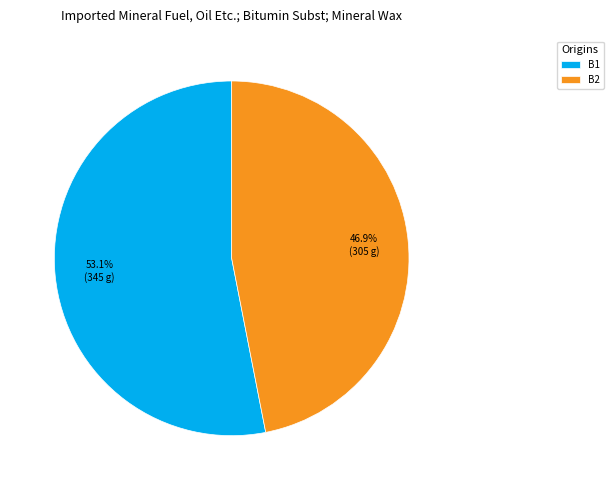

What is the total percentage of B2 and B1?

100.0%